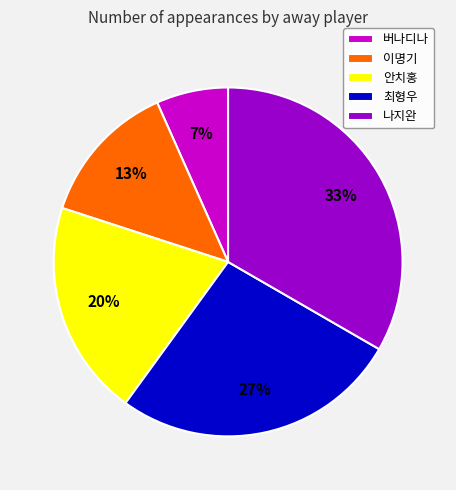

Count the number of slices in the pie.

5